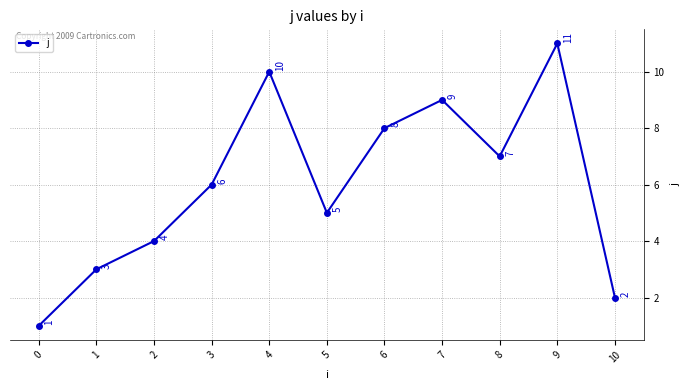

True or false: the data shows 11 at 9.

True